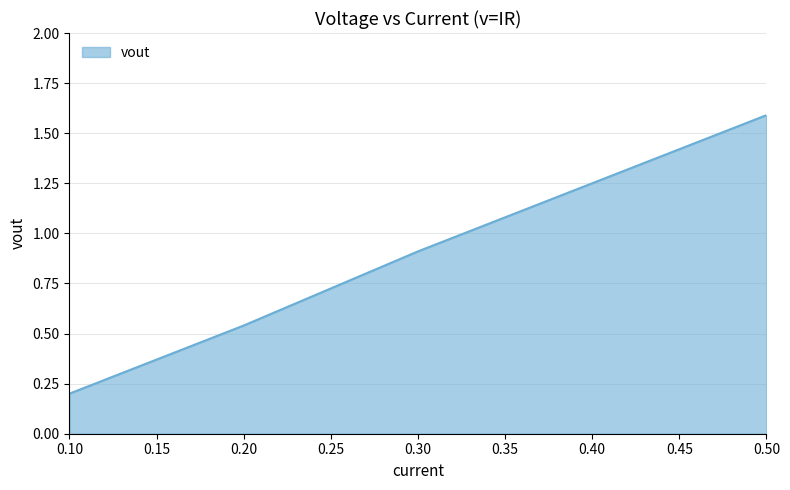

True or false: the data has more than 0 interior local peaks.

False